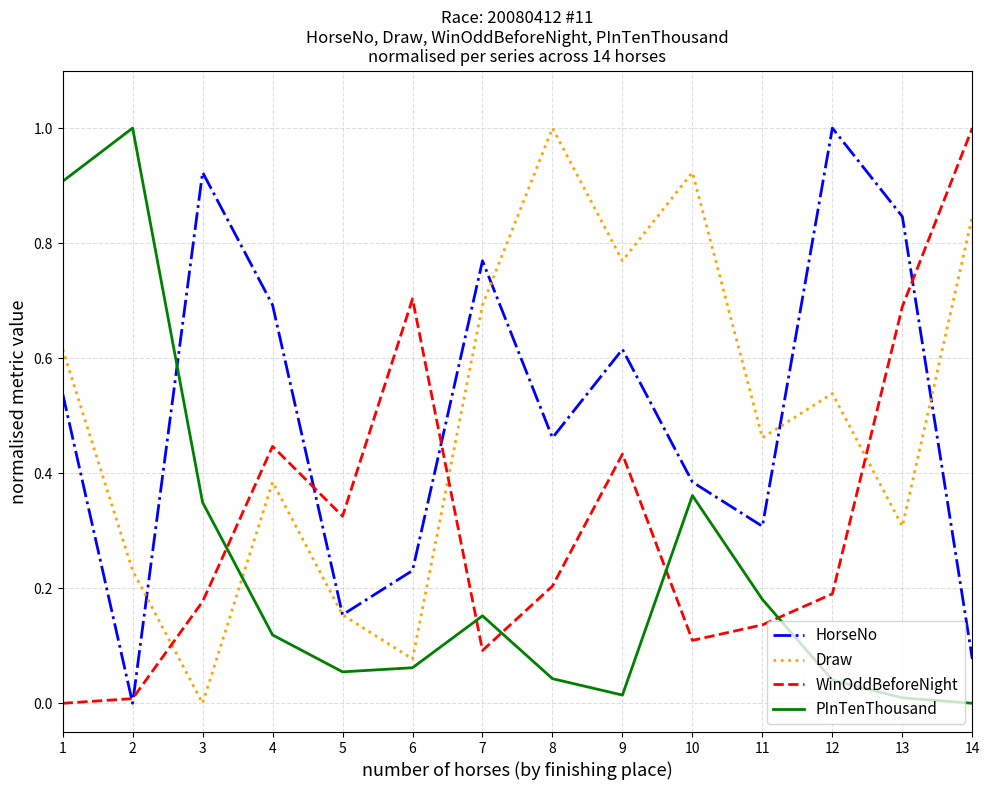

Is it true that WinOddBeforeNight equals 0.2 at 12?

True